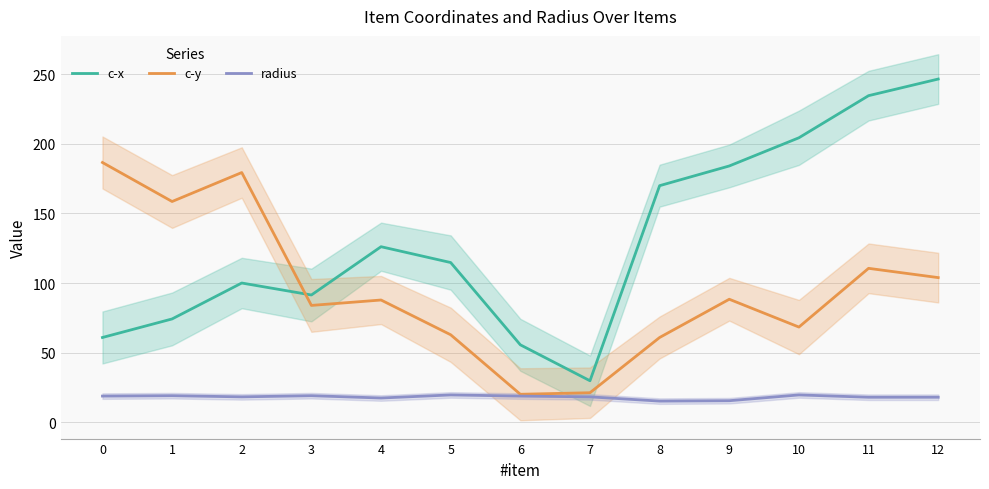

How many lines are shown in the chart?

3